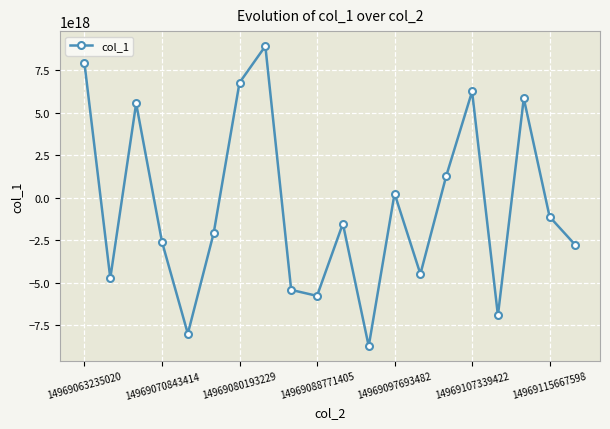

How many points are higher than both their immediate neighbors (excluding endpoints)?

6